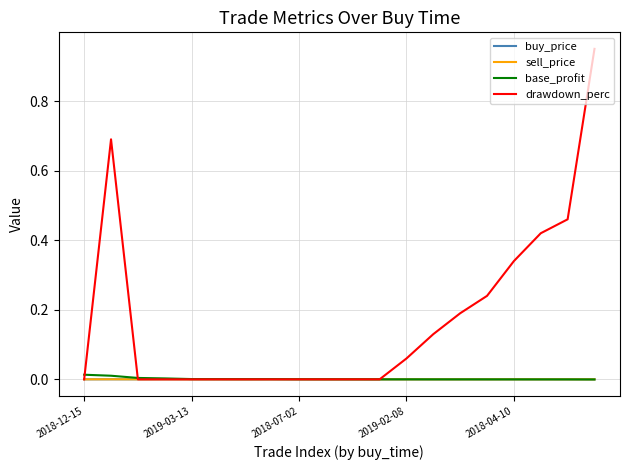

Which series has the largest total across all categories?

drawdown_perc